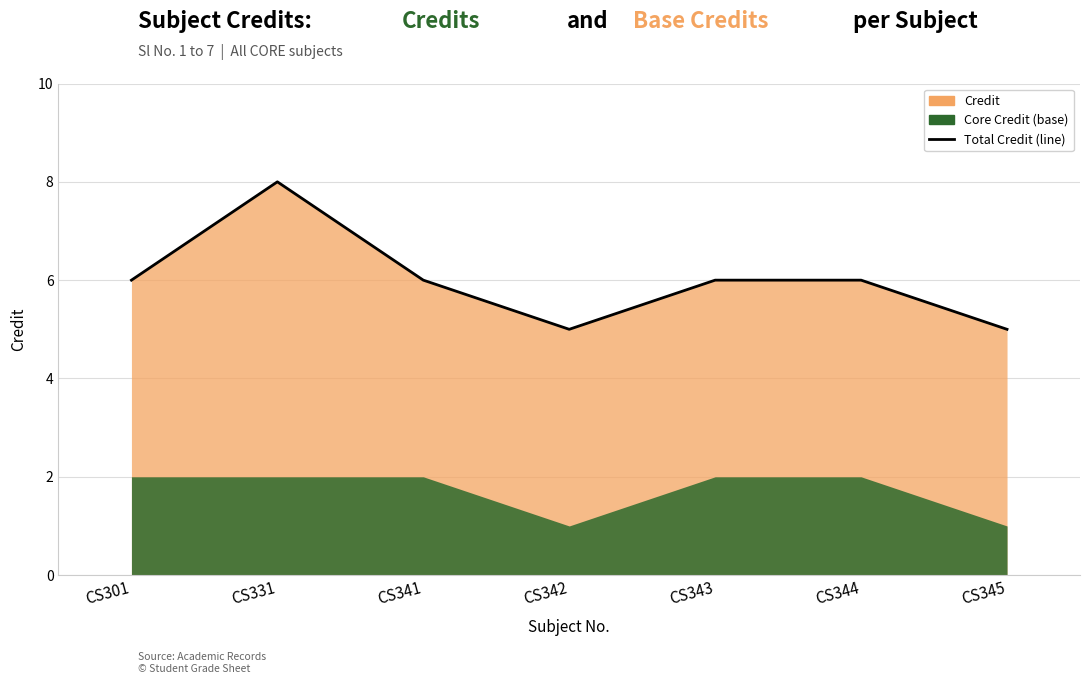

List the labels in order of value, largest first.

CS331, CS301, CS341, CS343, CS344, CS342, CS345